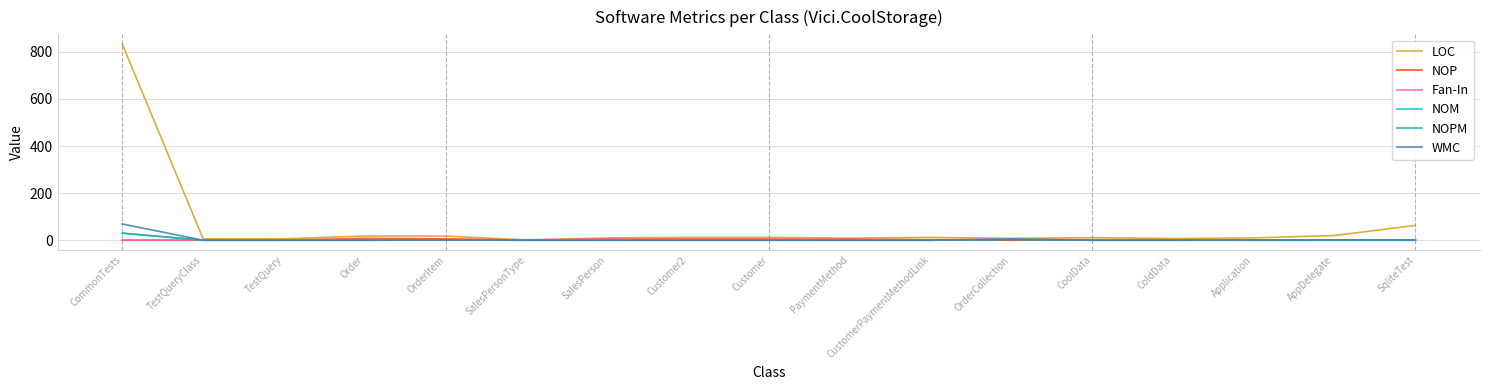

What is the highest value of the NOM series?

30